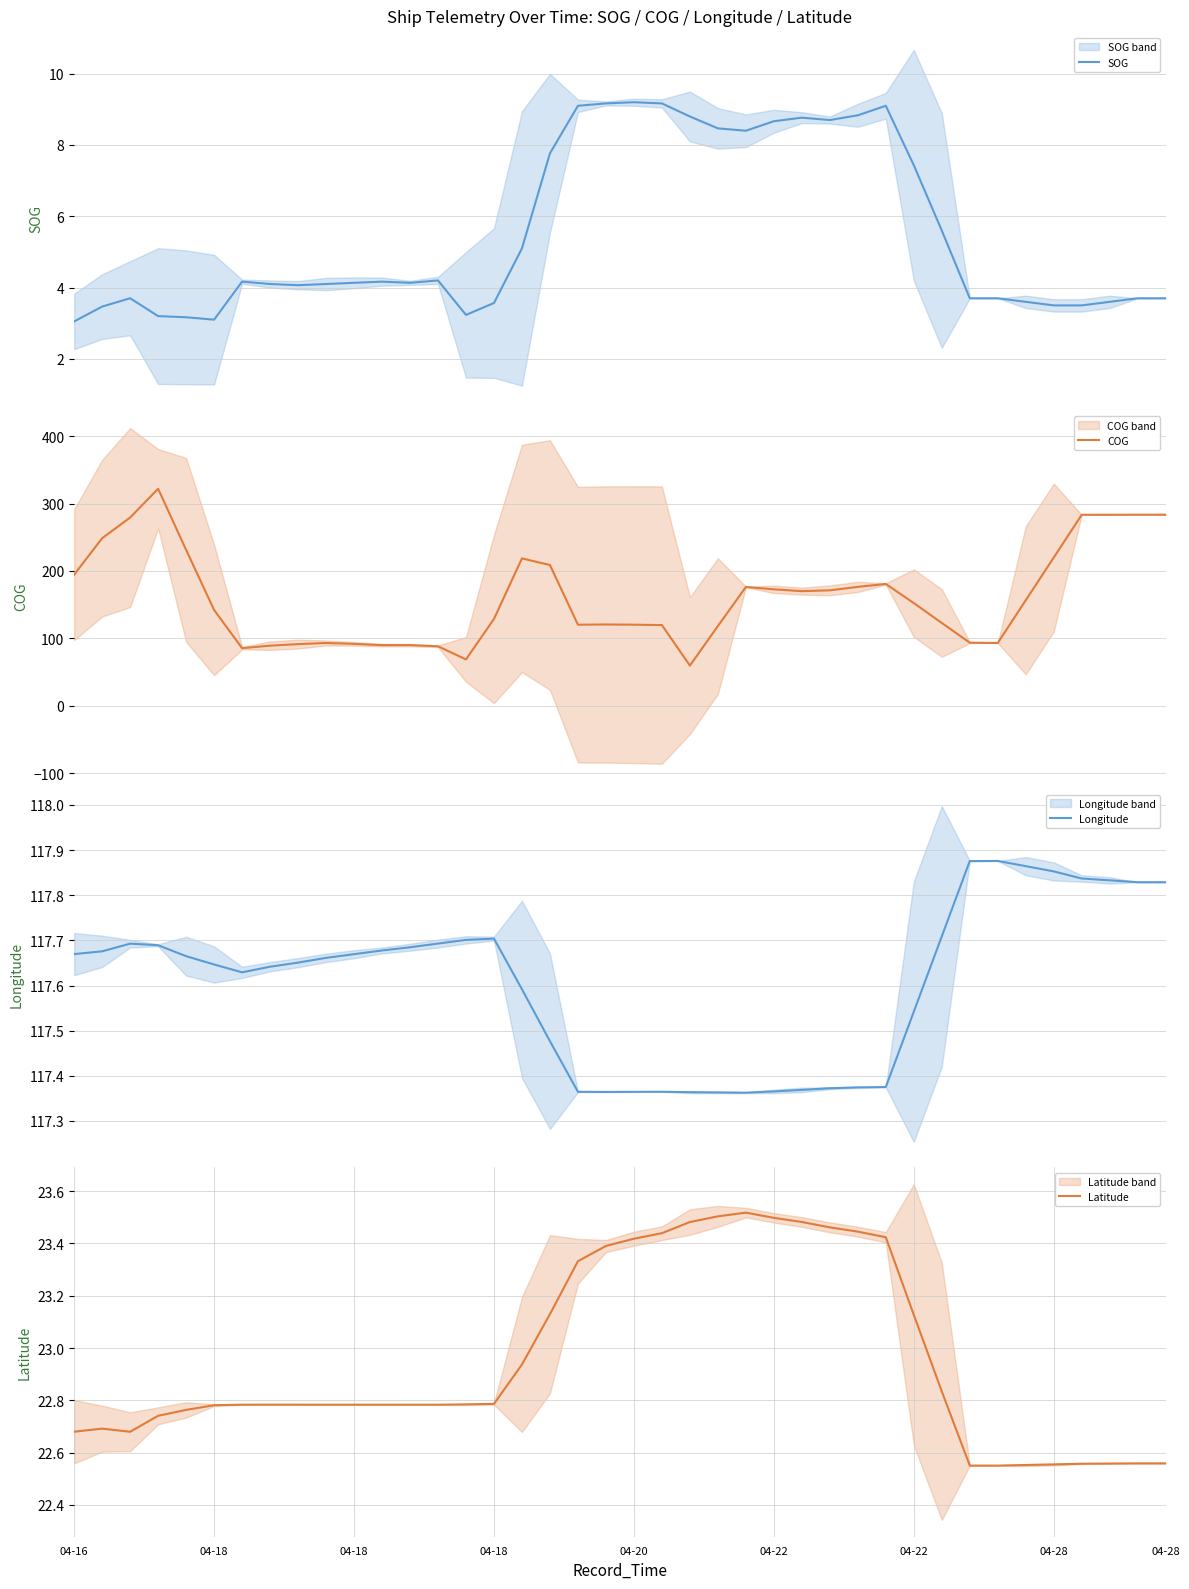

Rank the series by their maximum value, from lowest to highest.

SOG, Latitude, Longitude, COG